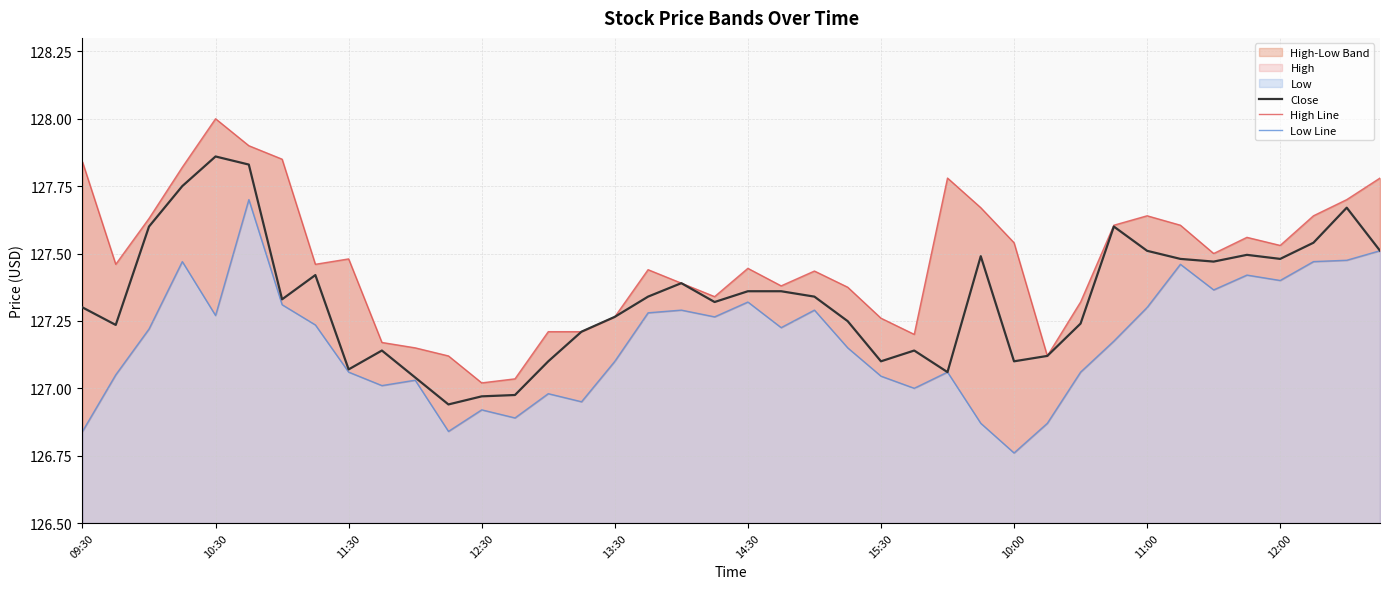

Rank the series by their average value, from highest to lowest.

High Line, Close, Low Line